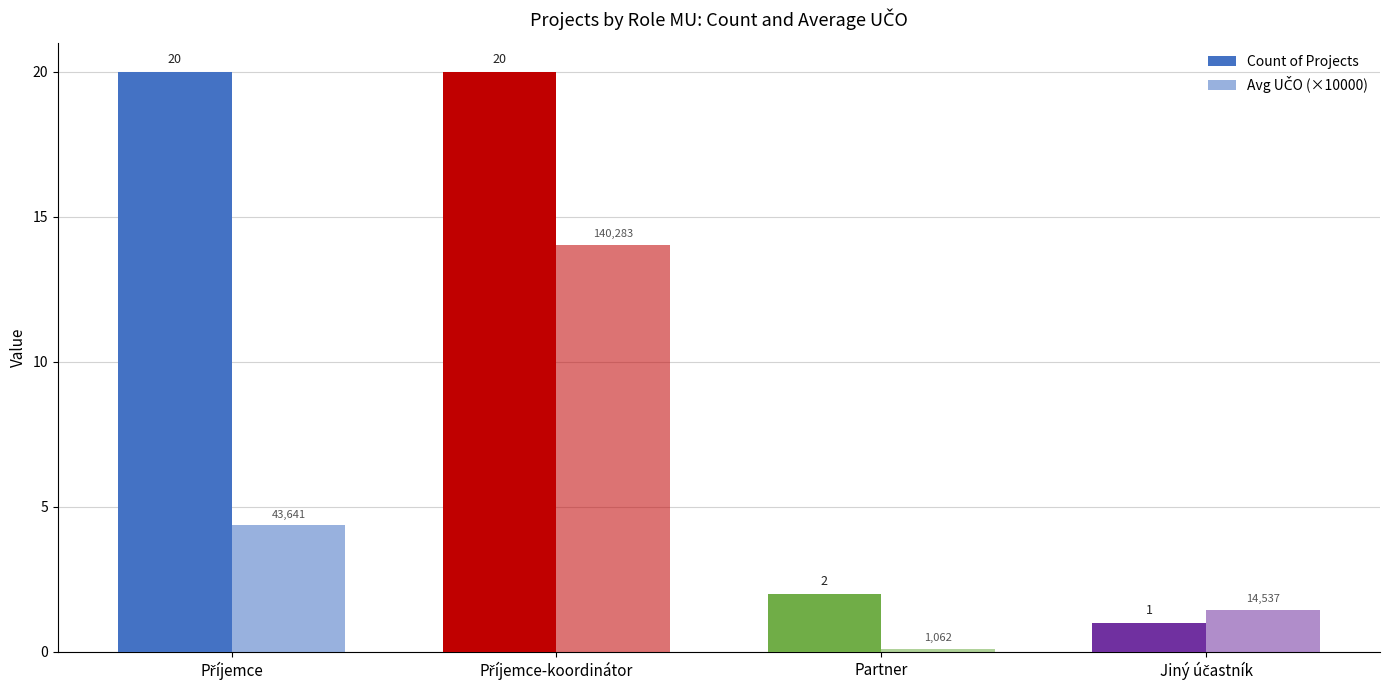

Reading left to right, extract all data points from this chart.

Count of Projects: Příjemce=20.0	Příjemce-koordinátor=20.0	Partner=2.0	Jiný účastník=1.0
Avg UČO (×10000): Příjemce=4.4	Příjemce-koordinátor=14.0	Partner=0.1	Jiný účastník=1.5